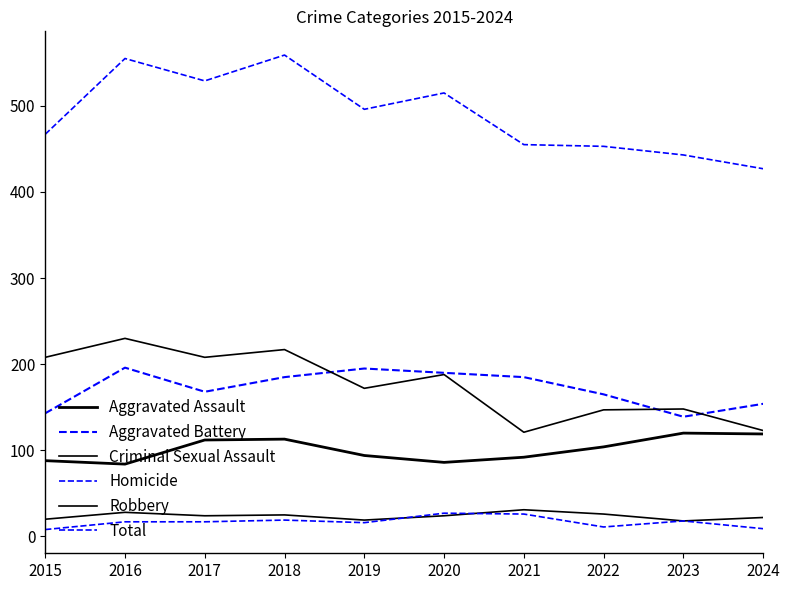

How many lines are shown in the chart?

6